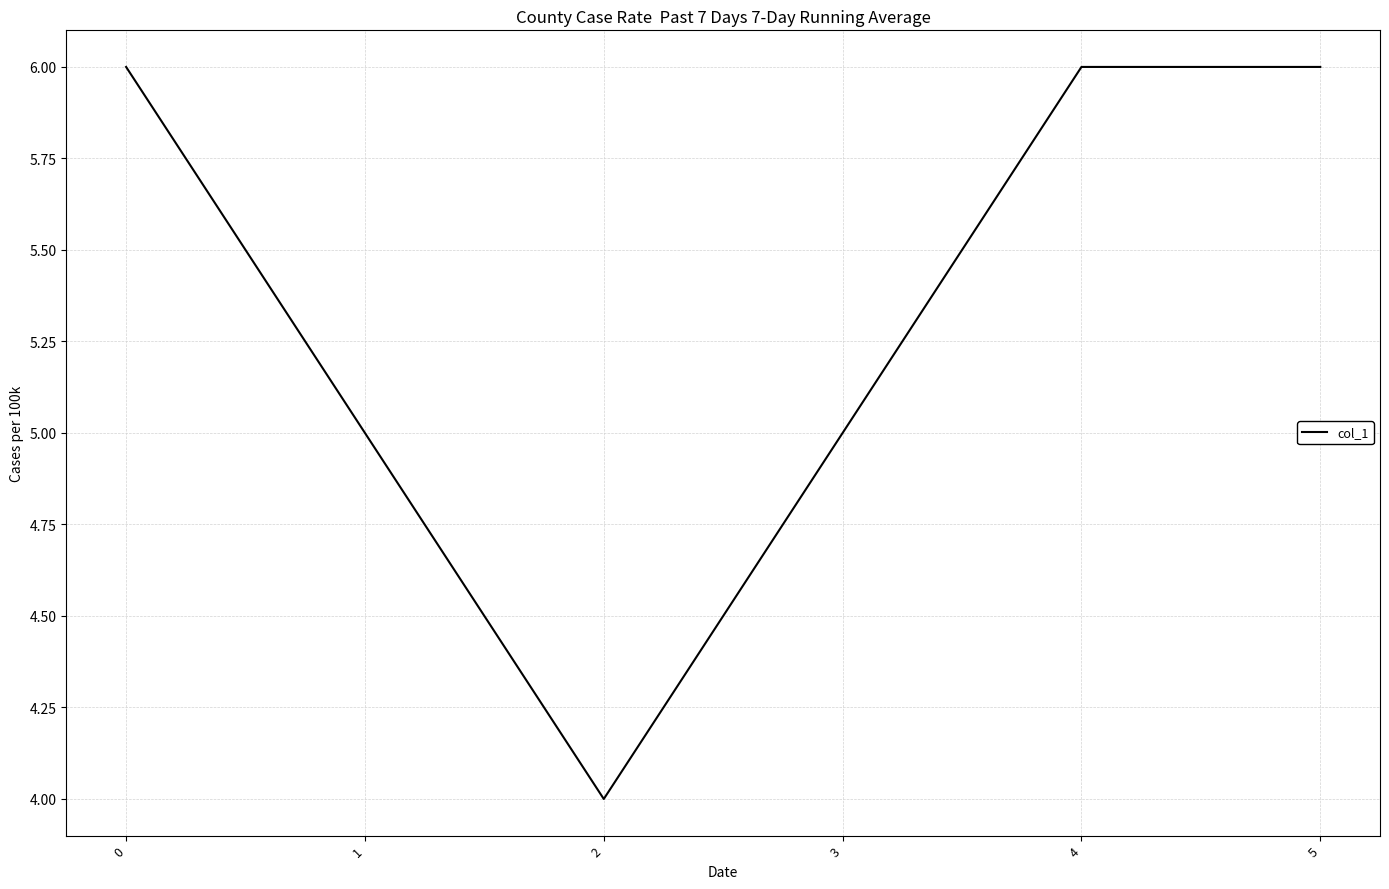

What is the sum of all values?

32